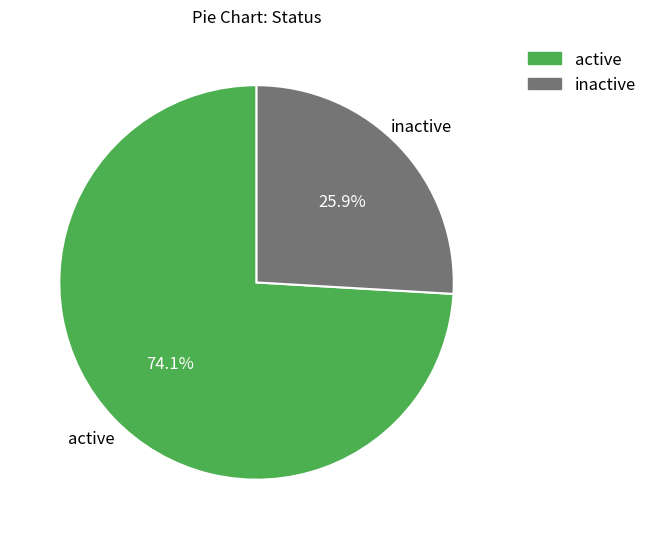

How many segments does this pie chart have?

2